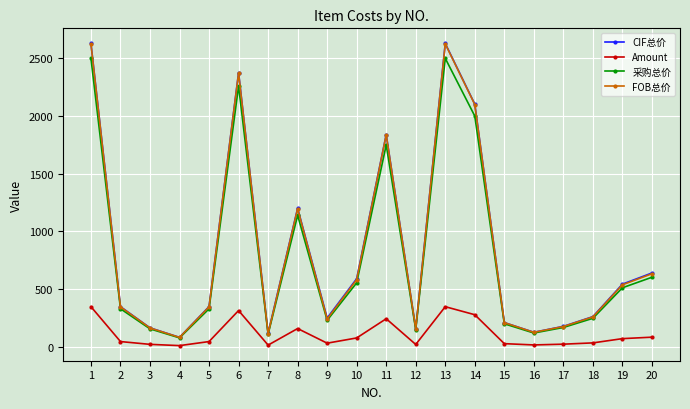

Is it true that Amount equals 16.7 at 16?

True